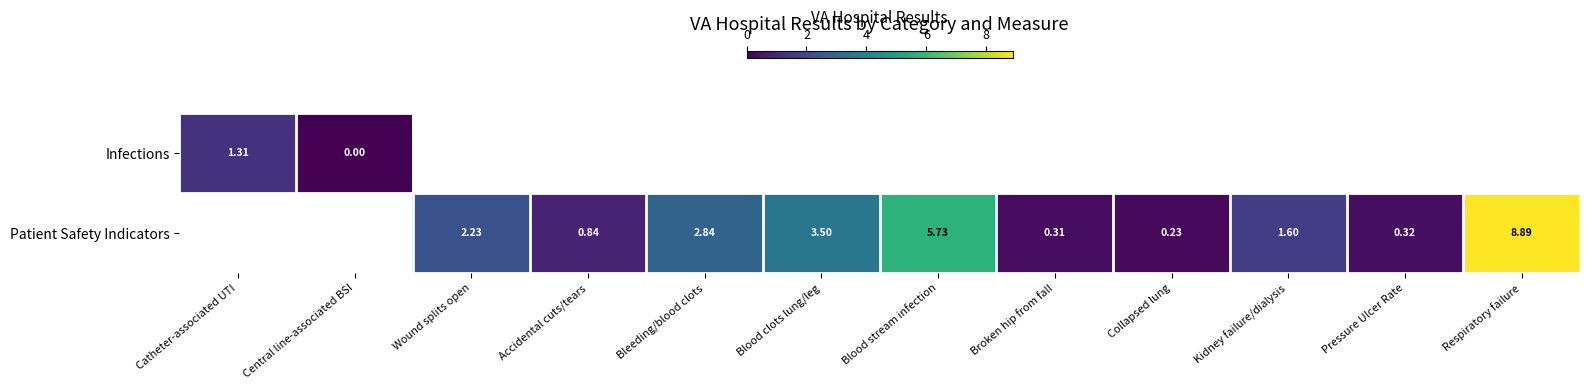

Is the value of Patient Safety Indicators at Pressure Ulcer Rate greater than the value of Infections at Central line-associated BSI?

Yes